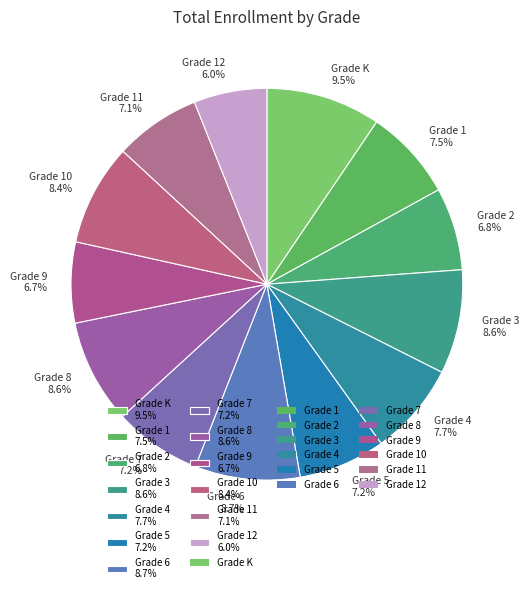

How many slices are in this pie chart?

13